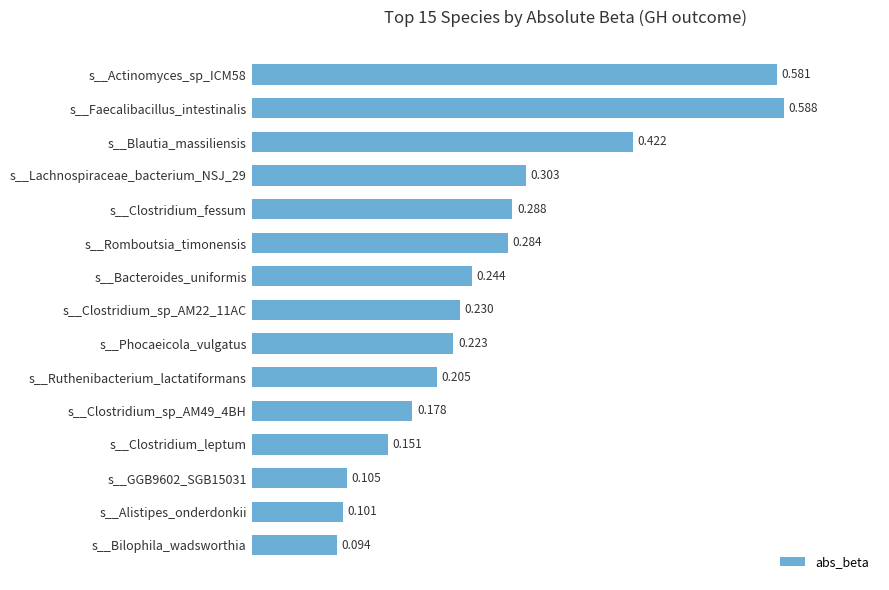

Which label corresponds to the largest value in the chart?

s__Faecalibacillus_intestinalis